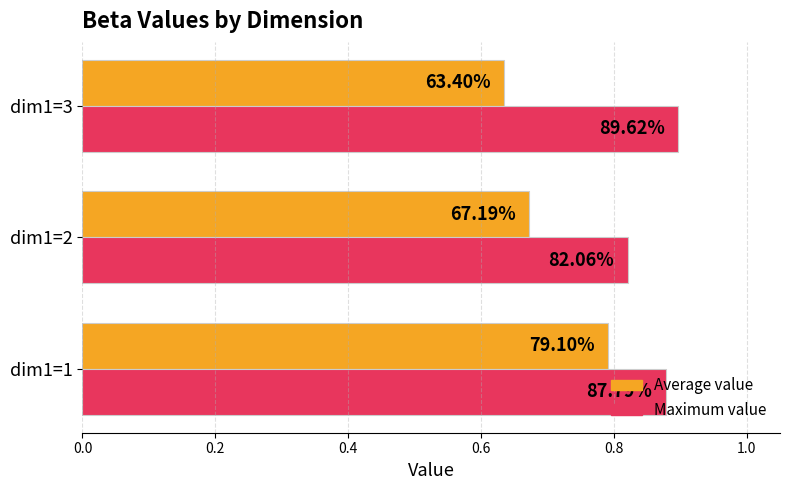

What is the value of the Maximum value bar at the 2nd from the left?

0.8